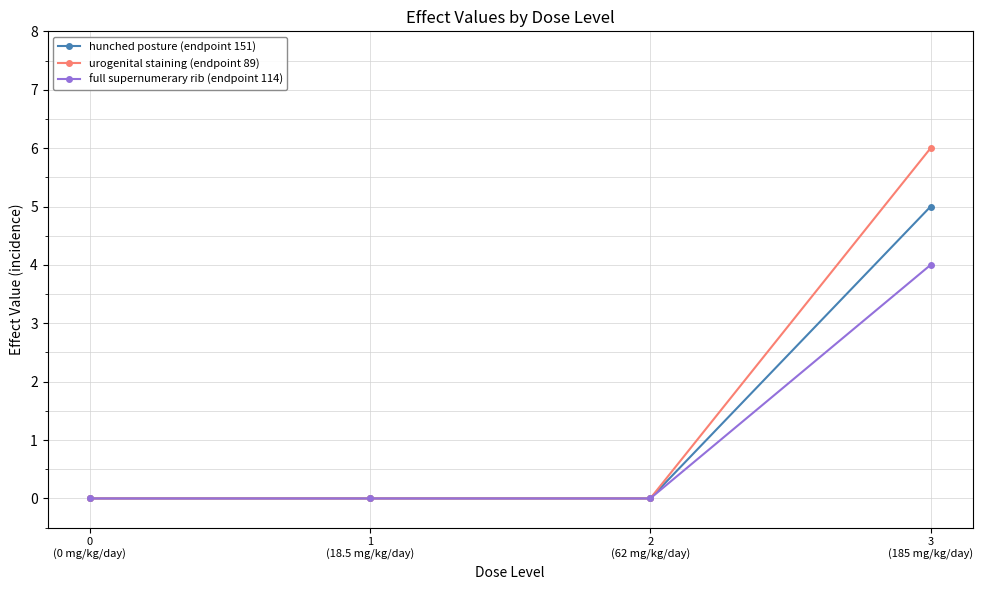

Rank the series by their maximum value, from highest to lowest.

urogenital staining (endpoint 89), hunched posture (endpoint 151), full supernumerary rib (endpoint 114)